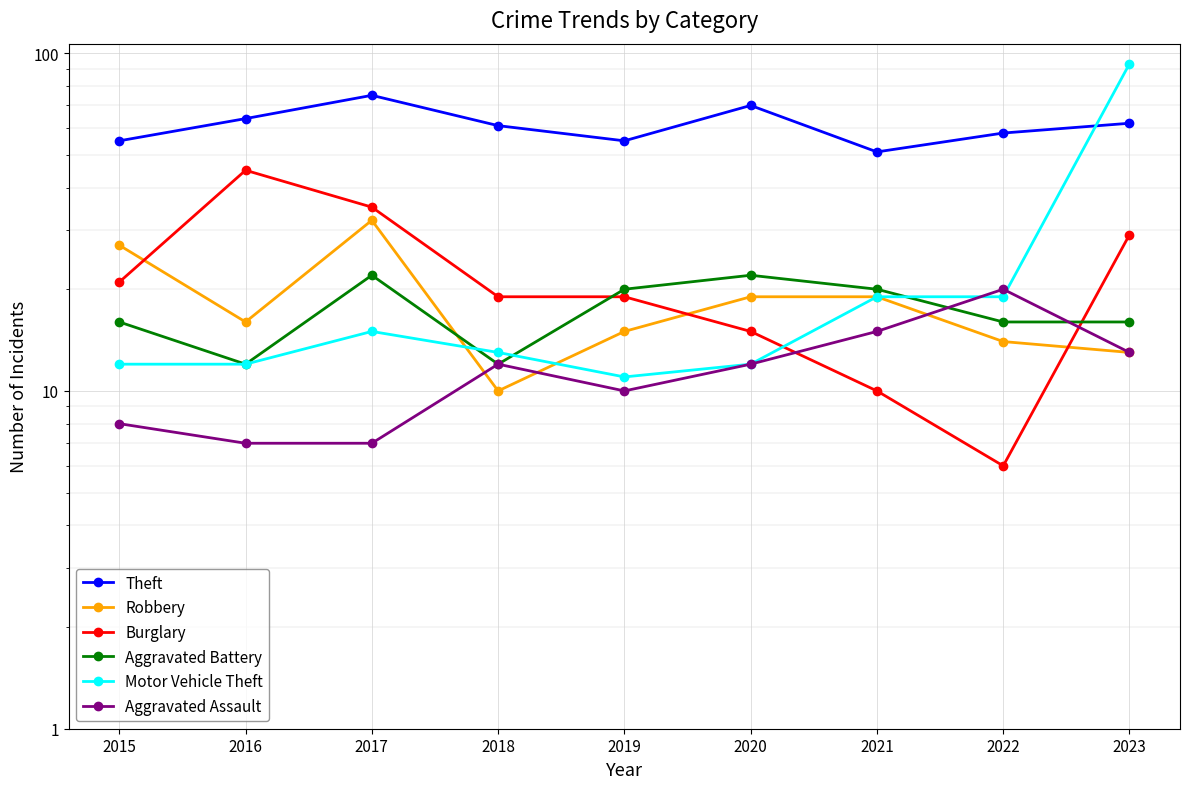

What is the difference between the second highest and second lowest values in the Burglary series?

25